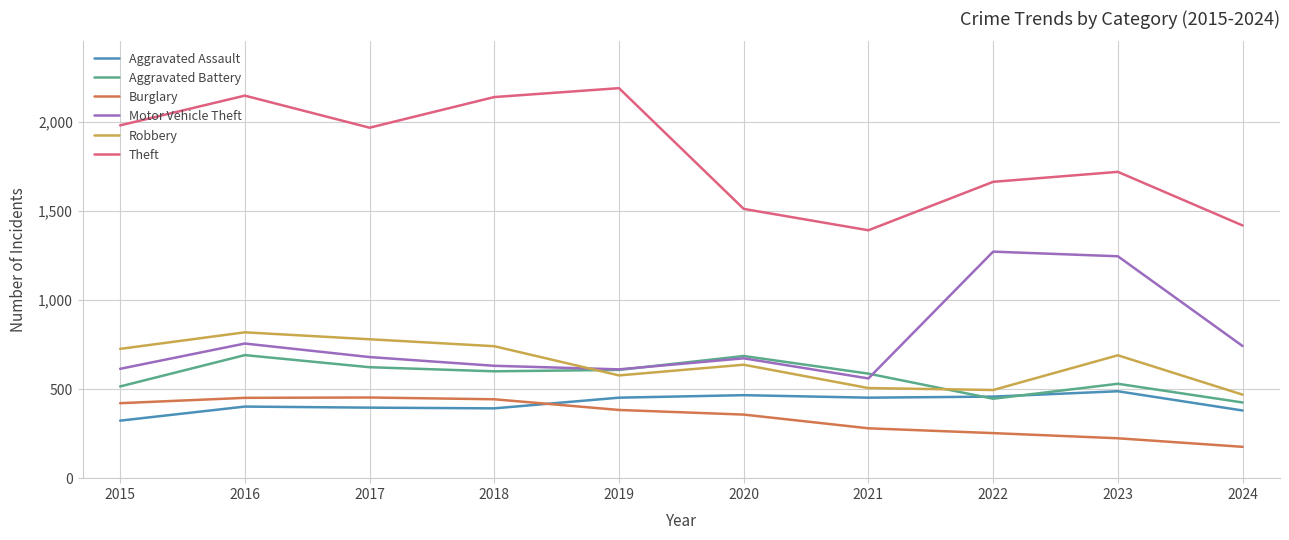

At which category does Robbery reach its first local valley?

2019